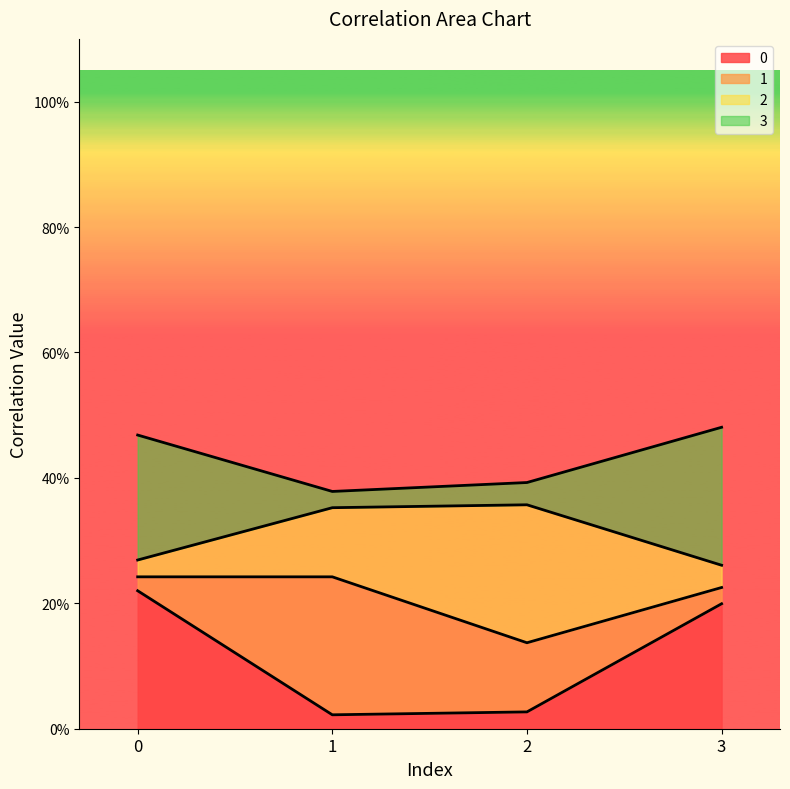

What is the average value of the 0 series?

0.1